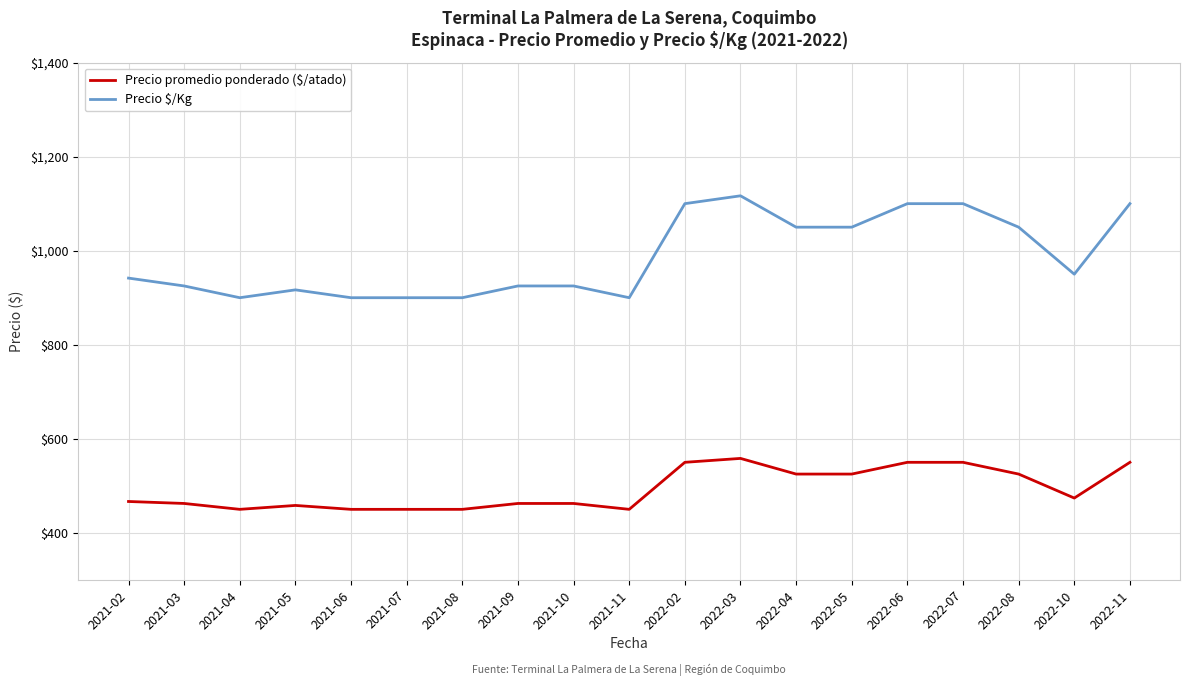

What is the maximum value shown in the chart?

1116.7